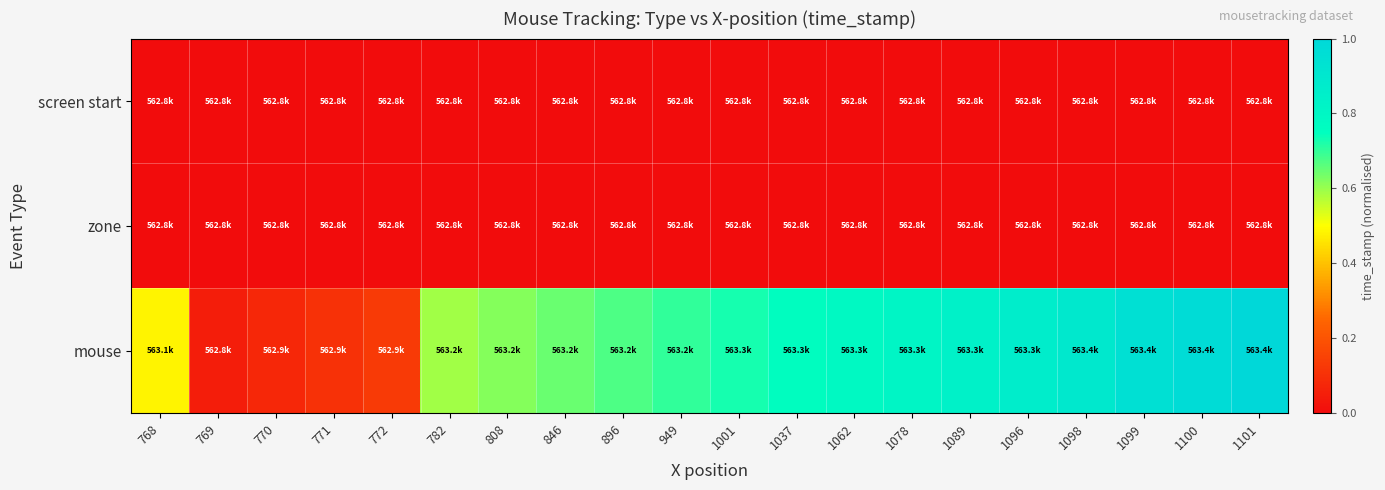

Reading left to right, extract all data points from this chart.

screen start: 768=0.0	769=0.0	770=0.0	771=0.0	772=0.0	782=0.0	808=0.0	846=0.0	896=0.0	949=0.0	1001=0.0	1037=0.0	1062=0.0	1078=0.0	1089=0.0	1096=0.0	1098=0.0	1099=0.0	1100=0.0	1101=0.0
zone: 768=0.0	769=0.0	770=0.0	771=0.0	772=0.0	782=0.0	808=0.0	846=0.0	896=0.0	949=0.0	1001=0.0	1037=0.0	1062=0.0	1078=0.0	1089=0.0	1096=0.0	1098=0.0	1099=0.0	1100=0.0	1101=0.0
mouse: 768=0.5	769=0.0	770=0.1	771=0.1	772=0.1	782=0.6	808=0.6	846=0.6	896=0.7	949=0.7	1001=0.7	1037=0.8	1062=0.8	1078=0.8	1089=0.8	1096=0.9	1098=0.9	1099=0.9	1100=1.0	1101=1.0